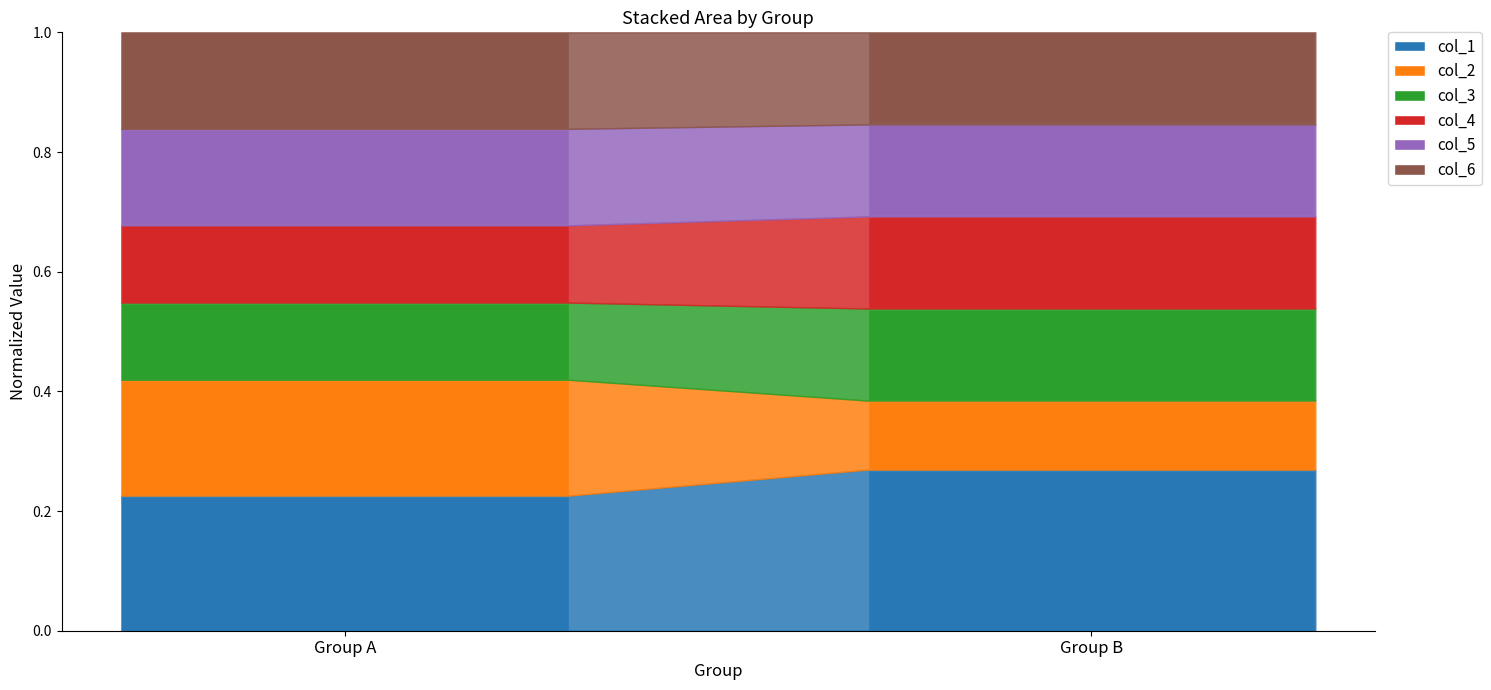

How many categories are shown in the chart?

2